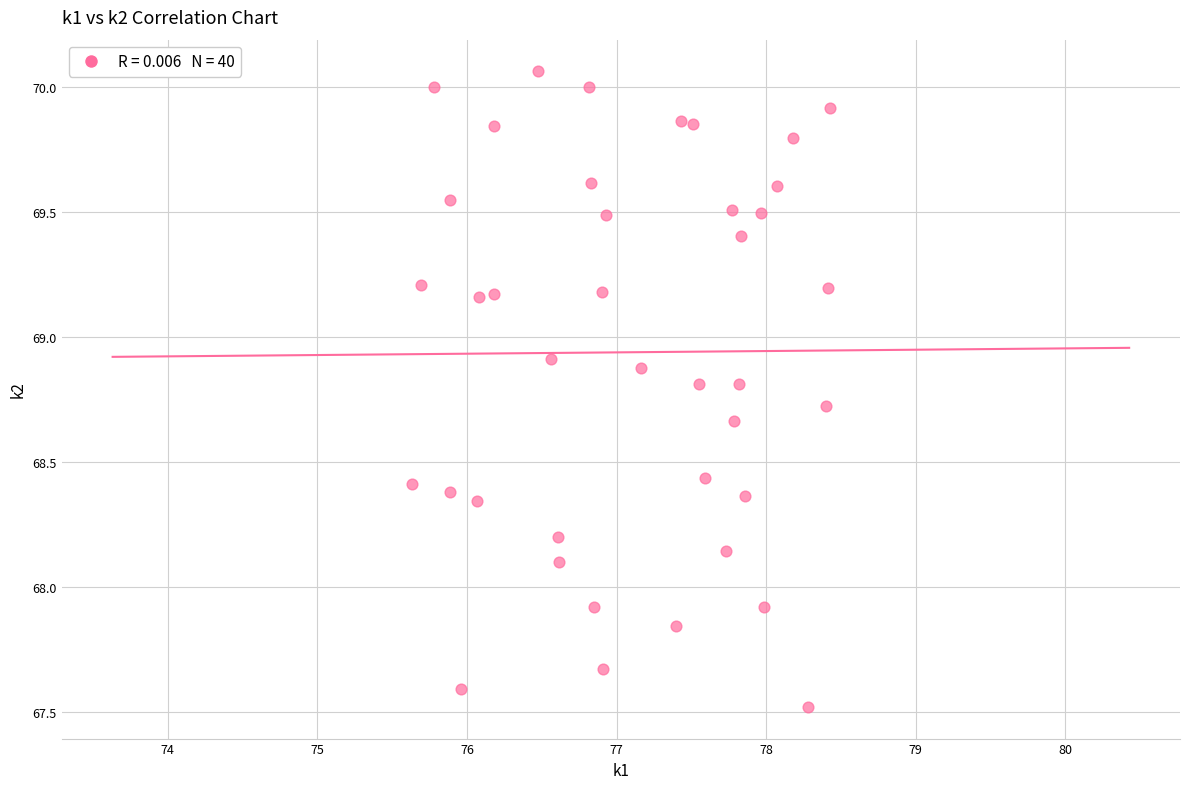

What is the range of Y values (max minus min)?

2.5